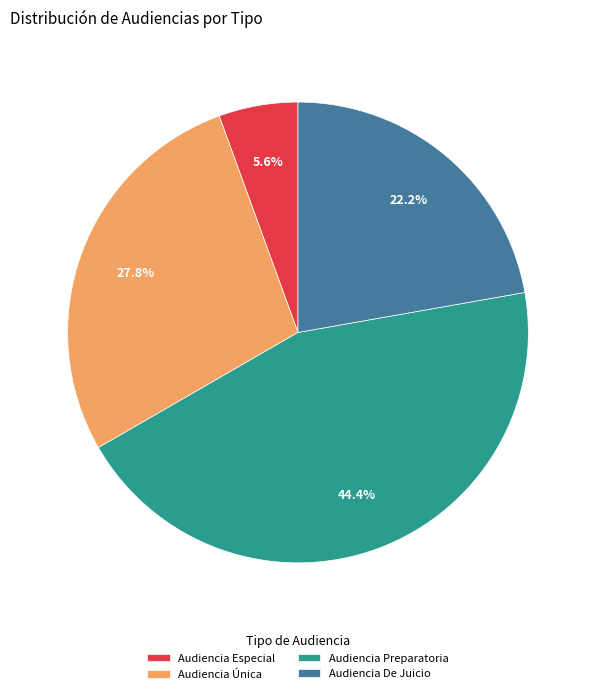

Rank the categories by value from lowest to highest.

Audiencia Especial, Audiencia De Juicio, Audiencia Única, Audiencia Preparatoria